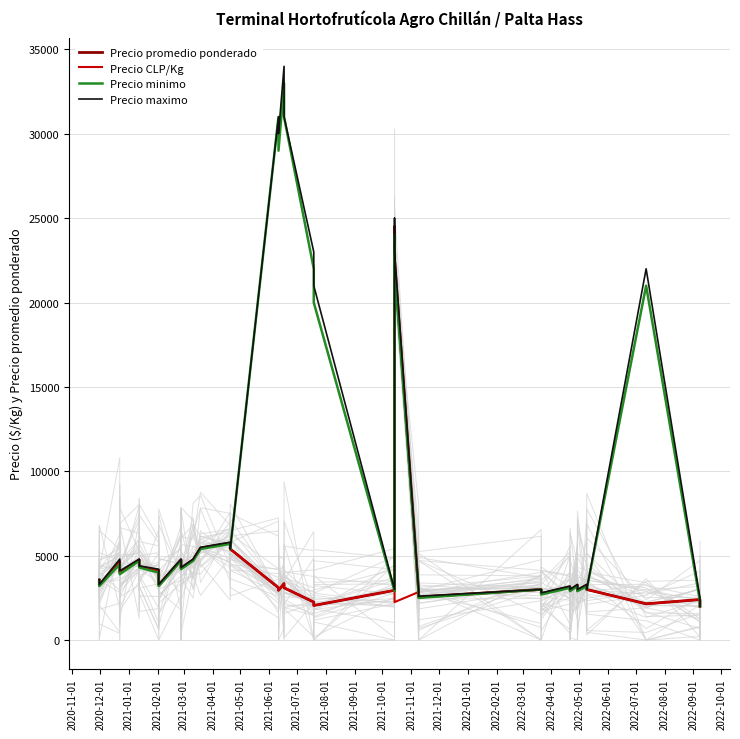

Is this an area chart (filled region under the line)?

No